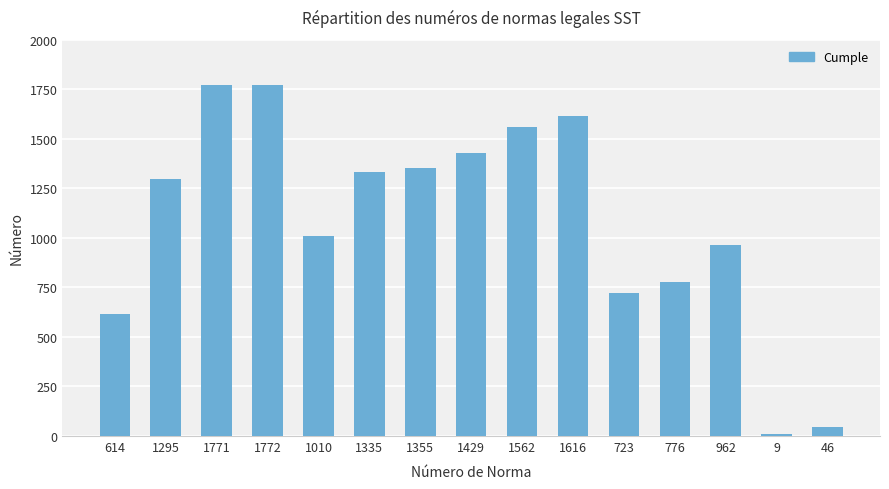

The chart shows a value of 723 at 723. True or false?

True